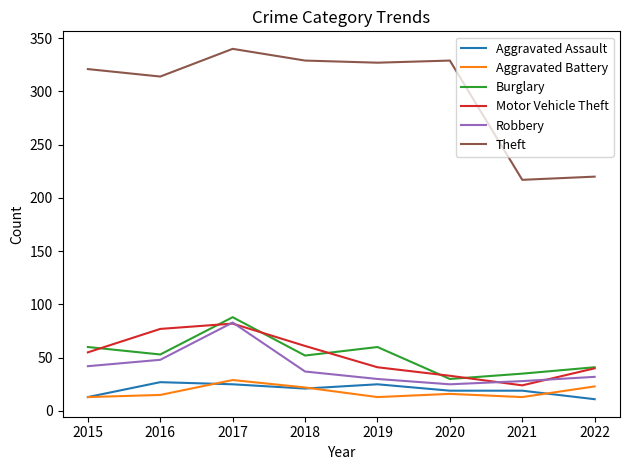

What is the smallest value displayed?

11